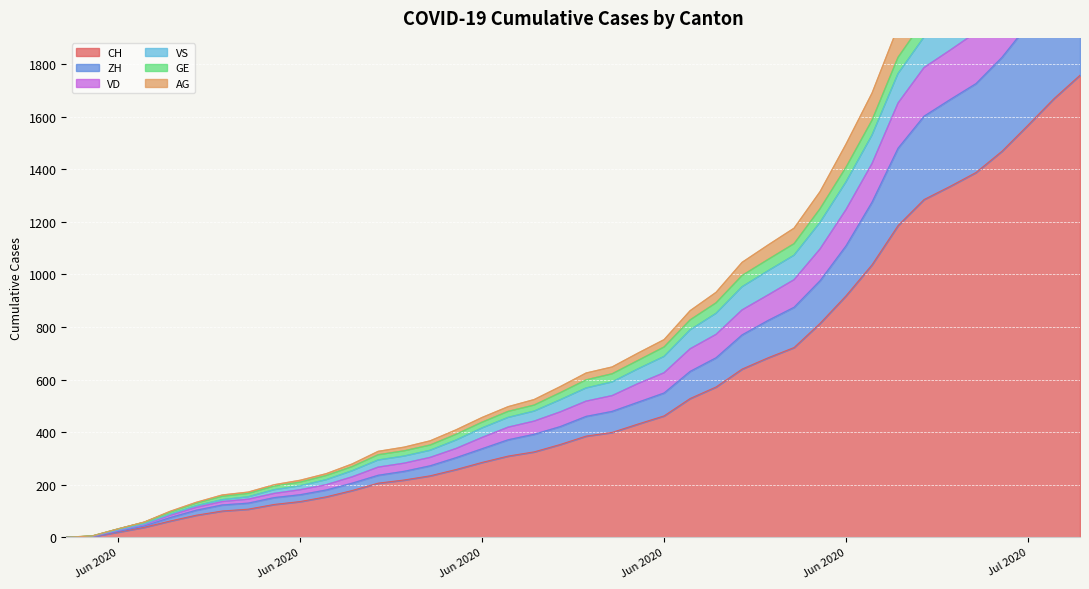

The VD series shows 262 at 2020-06-07. True or false?

False